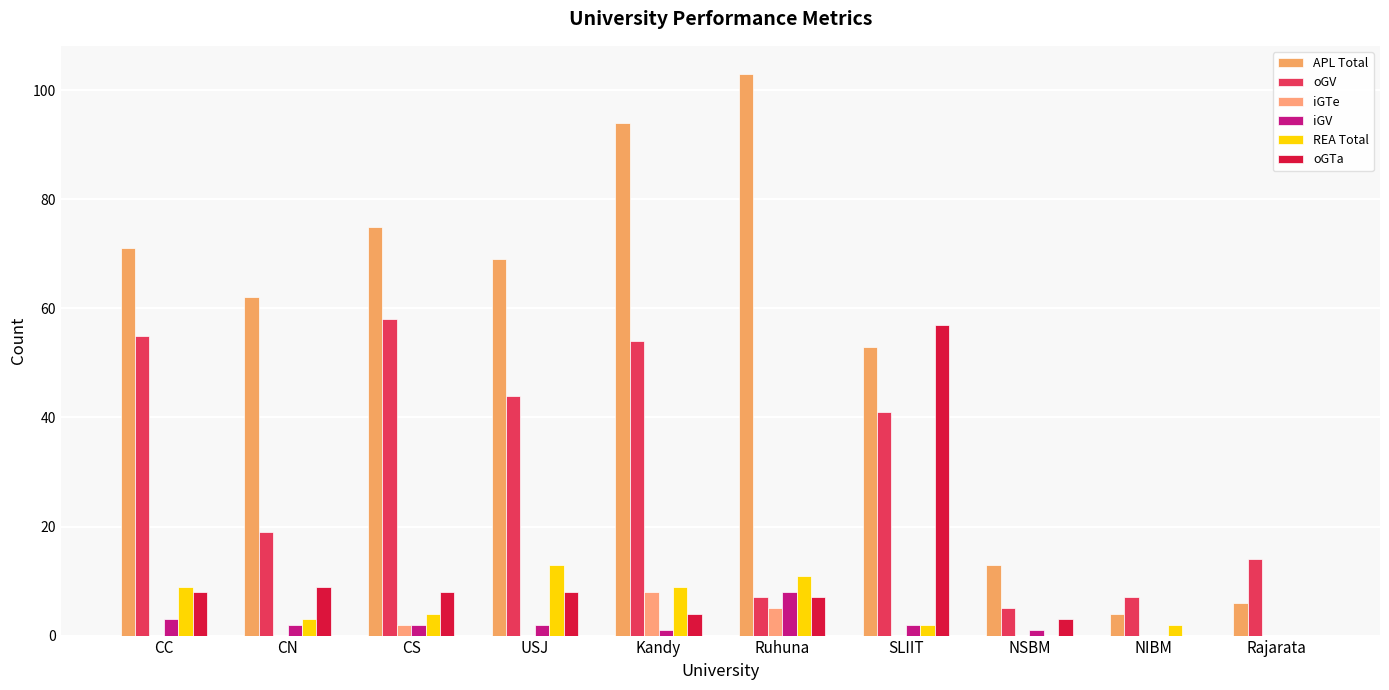

Does the chart contain stacked bars?

No